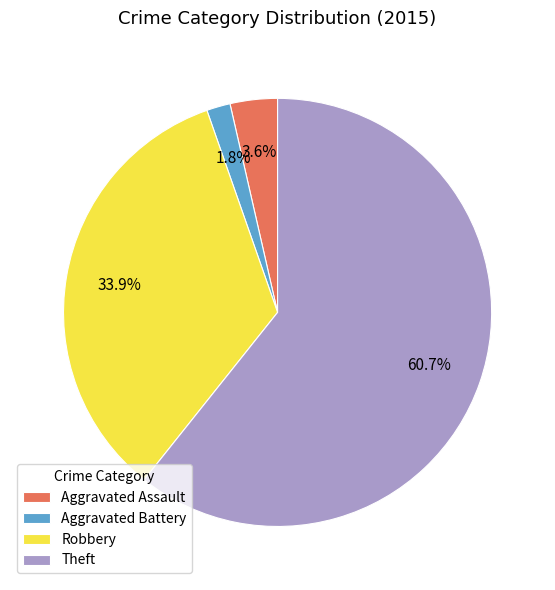

Which slice is the smallest?

Aggravated Battery